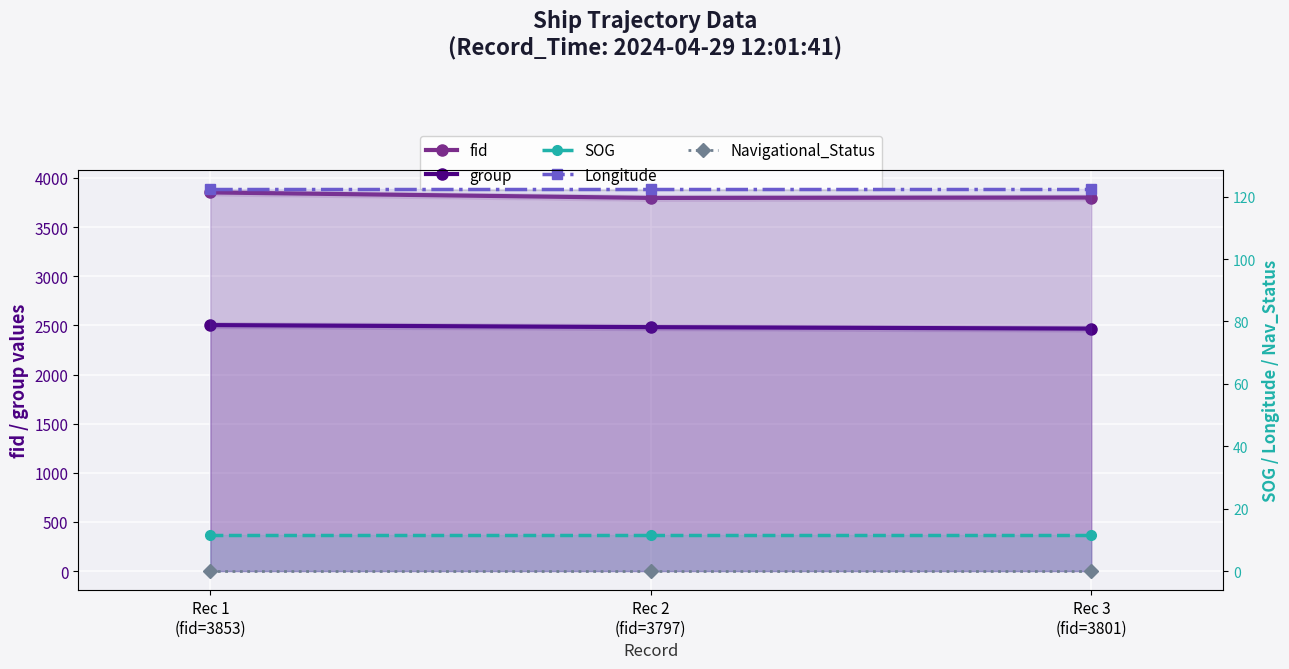

What is the difference between the maximum and minimum values in the group series?

36.0